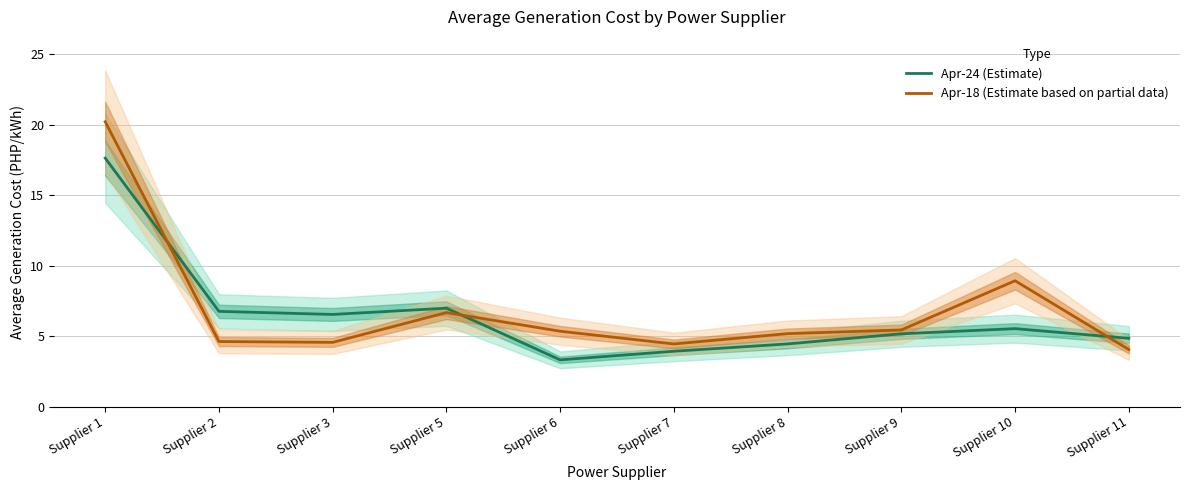

True or false: Apr-24 (Estimate) has a value of 3.0 at Supplier 2.

False